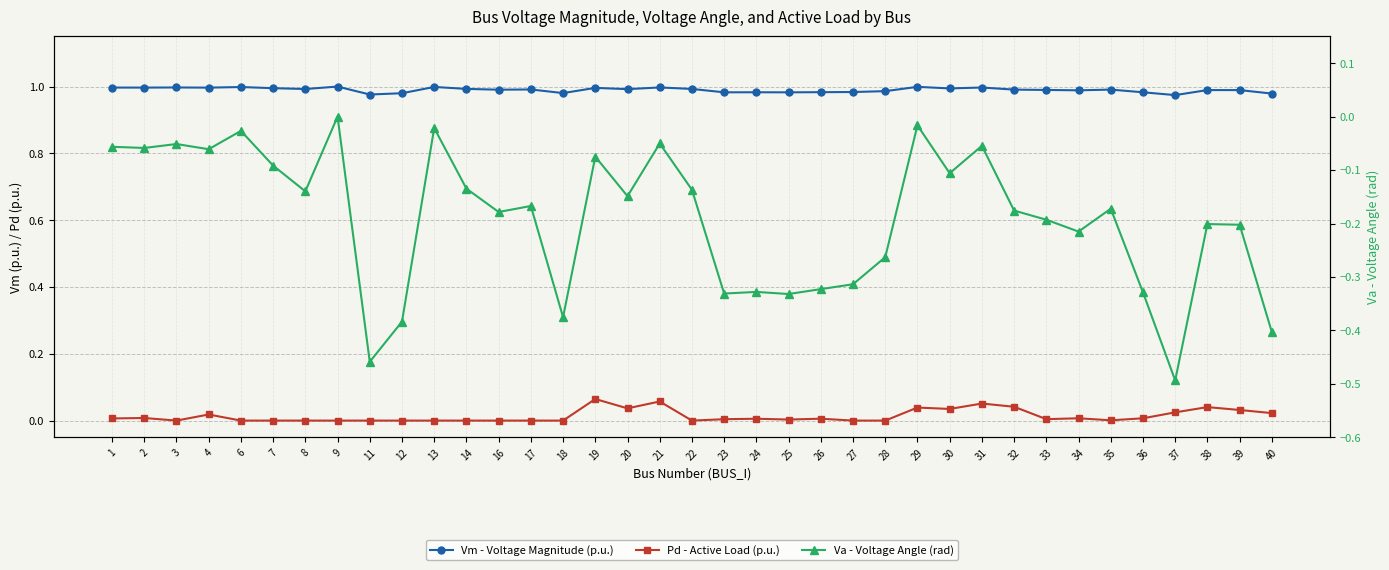

Reading right to left, list all the values displayed in this chart.

Vm - Voltage Magnitude (p.u.): 40=1.0	39=1.0	38=1.0	37=1.0	36=1.0	35=1.0	34=1.0	33=1.0	32=1.0	31=1.0	30=1.0	29=1.0	28=1.0	27=1.0	26=1.0	25=1.0	24=1.0	23=1.0	22=1.0	21=1.0	20=1.0	19=1.0	18=1.0	17=1.0	16=1.0	14=1.0	13=1.0	12=1.0	11=1.0	9=1.0	8=1.0	7=1.0	6=1.0	4=1.0	3=1.0	2=1.0	1=1.0
Pd - Active Load (p.u.): 40=0.0	39=0.0	38=0.0	37=0.0	36=0.0	35=0.0	34=0.0	33=0.0	32=0.0	31=0.1	30=0.0	29=0.0	28=0.0	27=0.0	26=0.0	25=0.0	24=0.0	23=0.0	22=0.0	21=0.1	20=0.0	19=0.1	18=0.0	17=0.0	16=0.0	14=0.0	13=0.0	12=0.0	11=0.0	9=0.0	8=0.0	7=0.0	6=0.0	4=0.0	3=0.0	2=0.0	1=0.0
Va - Voltage Angle (rad): 40=-0.4	39=-0.2	38=-0.2	37=-0.5	36=-0.3	35=-0.2	34=-0.2	33=-0.2	32=-0.2	31=-0.1	30=-0.1	29=-0.0	28=-0.3	27=-0.3	26=-0.3	25=-0.3	24=-0.3	23=-0.3	22=-0.1	21=-0.1	20=-0.1	19=-0.1	18=-0.4	17=-0.2	16=-0.2	14=-0.1	13=-0.0	12=-0.4	11=-0.5	9=0.0	8=-0.1	7=-0.1	6=-0.0	4=-0.1	3=-0.1	2=-0.1	1=-0.1